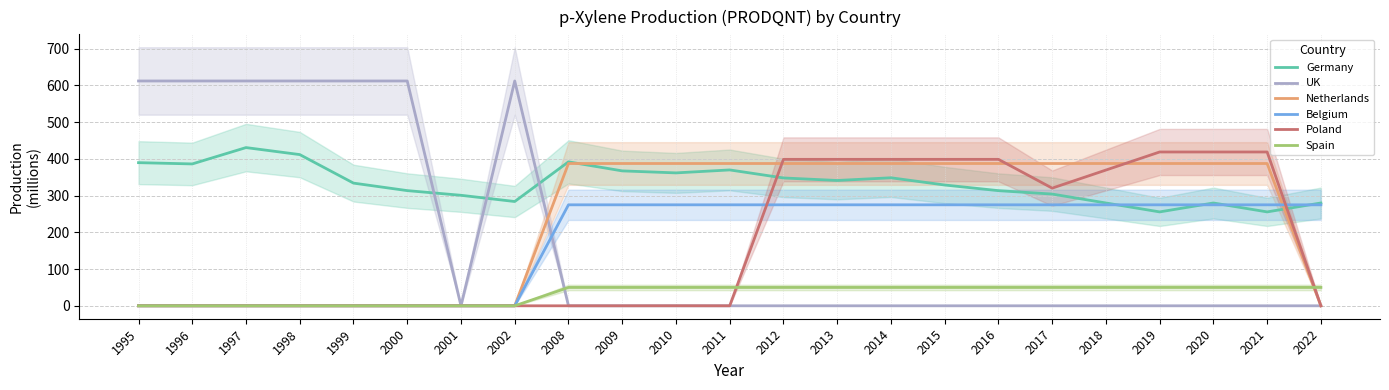

True or false: Poland has a value of 280.2 at 2000.

False